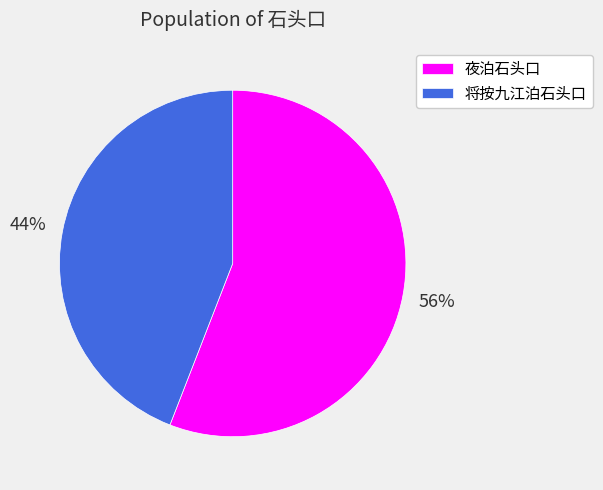

Is it true that 将按九江泊石头口 is 44% of the pie?

True